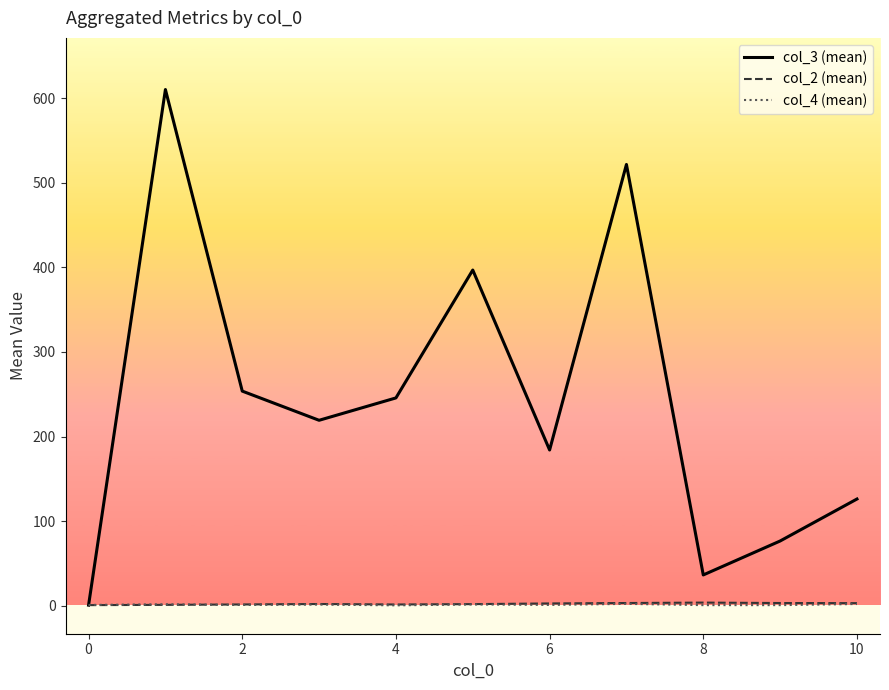

What are all the series names shown in the legend?

col_3 (mean), col_2 (mean), col_4 (mean)